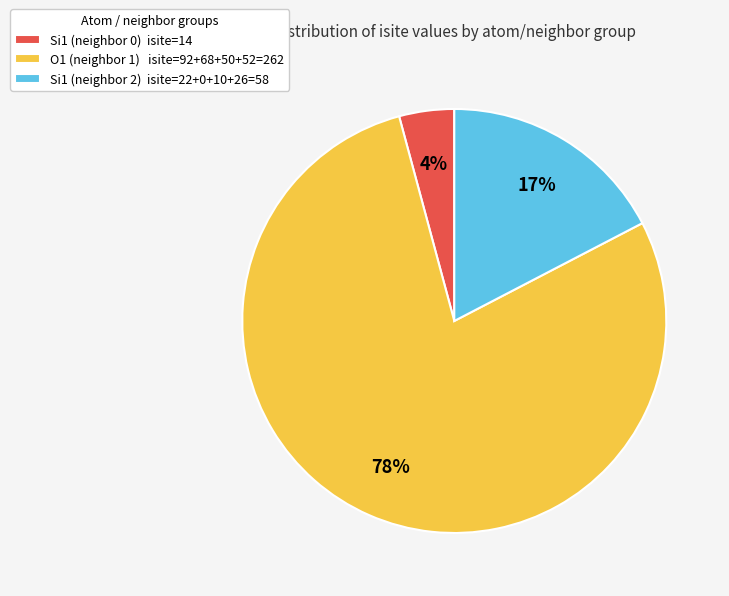

Count the number of slices in the pie.

3